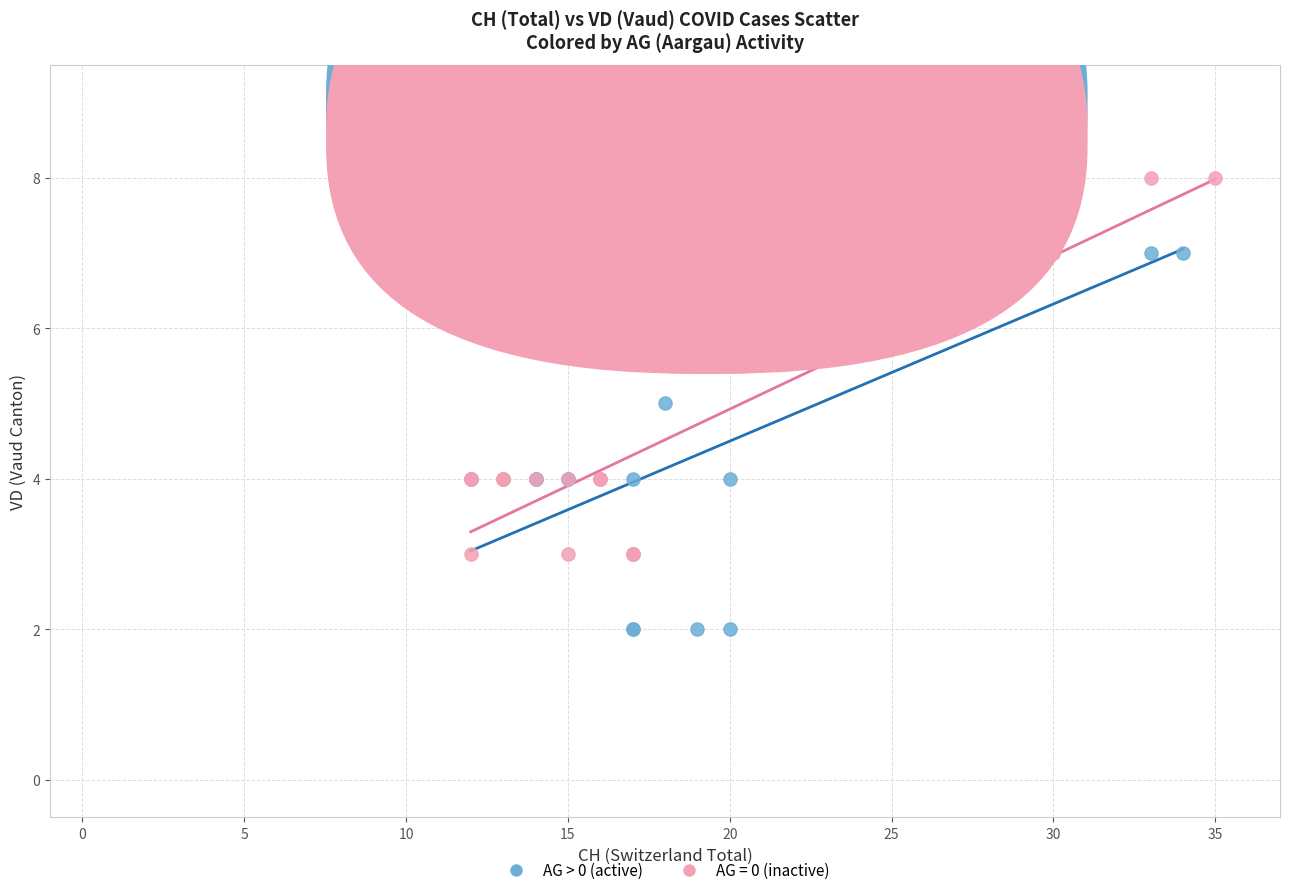

Which series reaches the minimum Y coordinate?

AG > 0 (active)